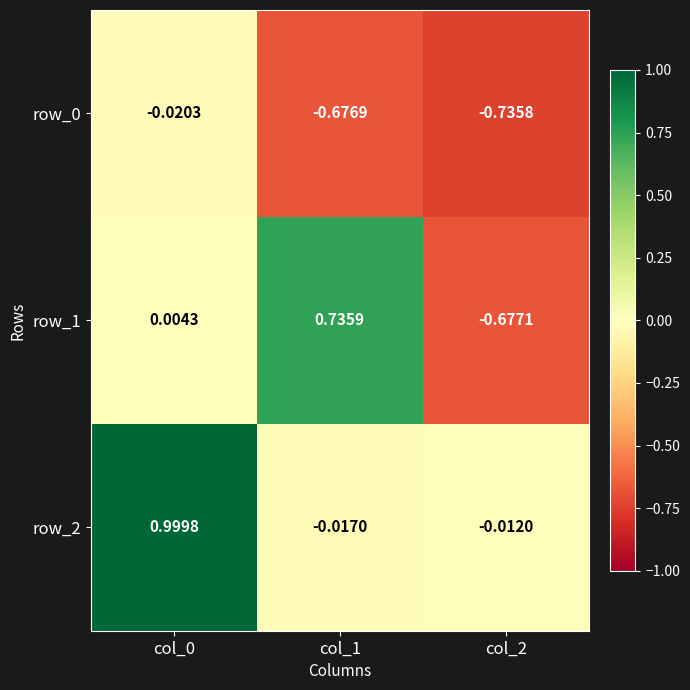

Is the value of row_2 at col_1 greater than the value of row_1 at col_0?

No